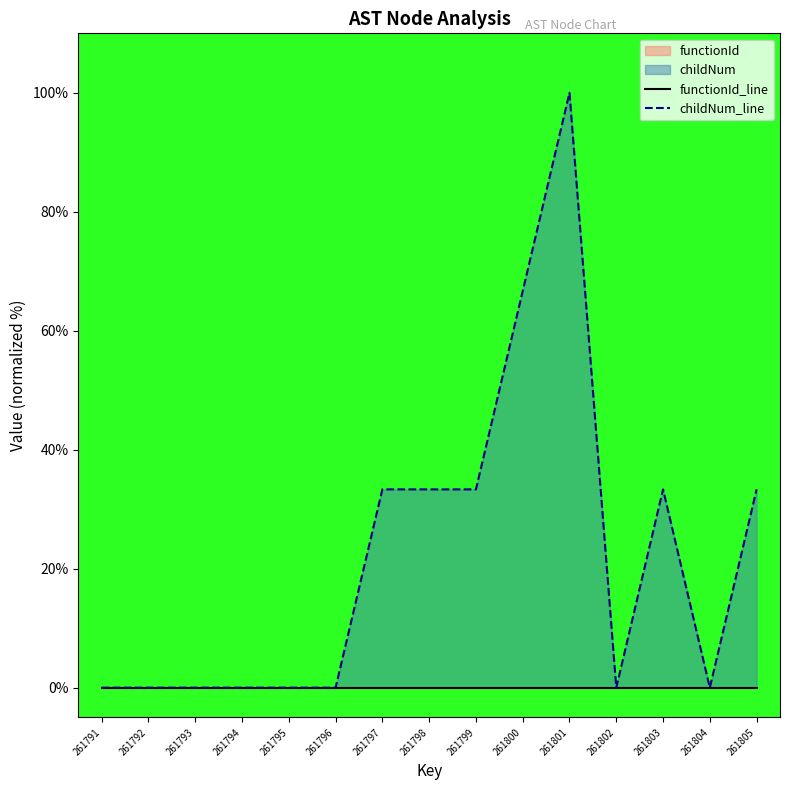

Is the value of functionId_line at 261796 greater than the value of childNum_line at 261791?

No